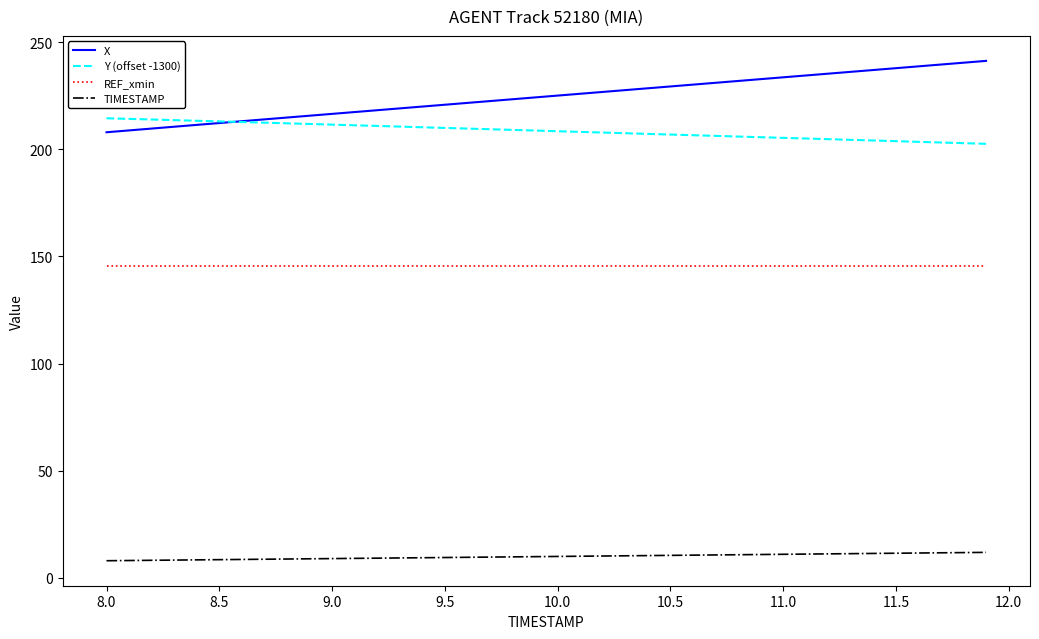

Which series has the widest spread of values?

X